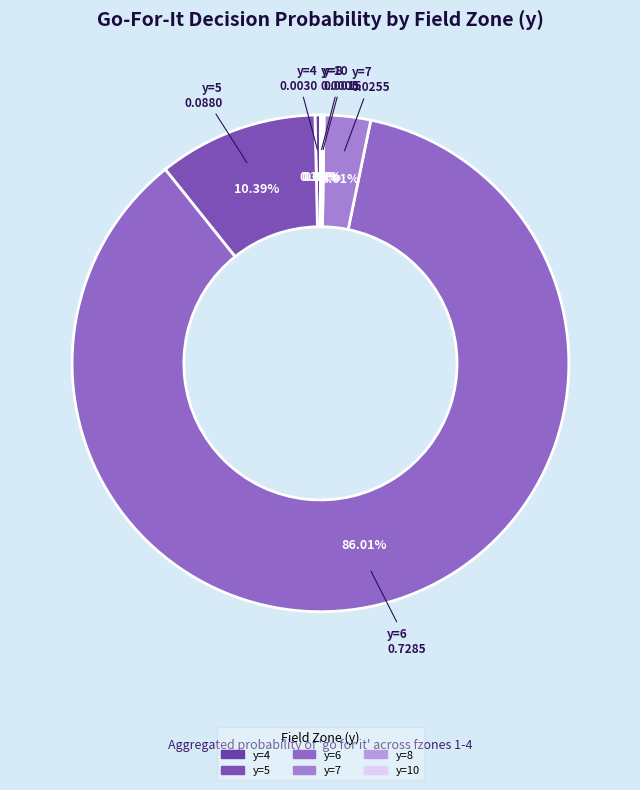

What is the largest slice in the pie chart?

y=6